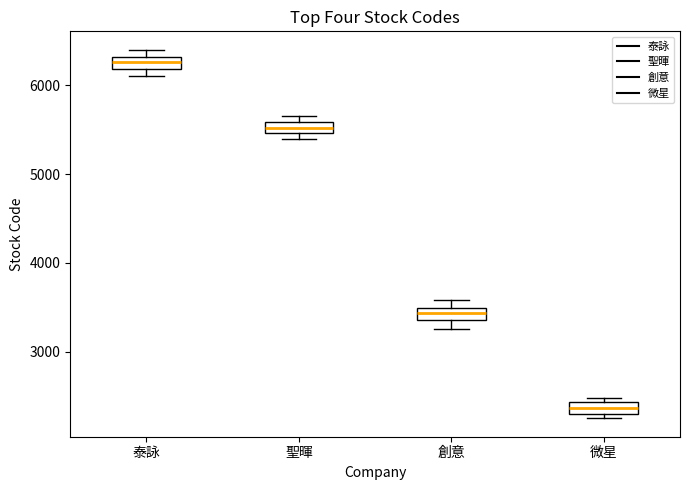

Where is the upper edge of the box for 聖暉 on the y-axis? The values are not printed on the chart, so give them approximately, as read against the axis.

5600